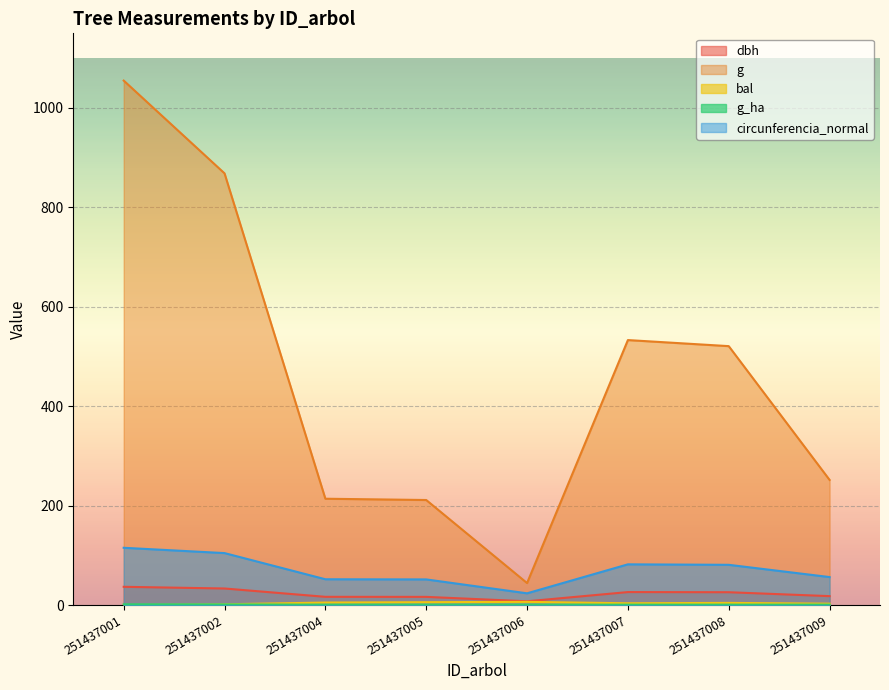

Reading left to right, list all the values displayed in this chart.

dbh: 251437001=36.6	251437002=33.2	251437004=16.5	251437005=16.4	251437006=7.5	251437007=26.1	251437008=25.8	251437009=17.9
g: 251437001=1055.0	251437002=868.3	251437004=213.8	251437005=211.2	251437006=44.2	251437007=533.0	251437008=520.8	251437009=251.7
bal: 251437001=0.0	251437002=1.5	251437004=5.0	251437005=5.7	251437006=6.4	251437007=3.5	251437008=4.3	251437009=2.7
g_ha: 251437001=1.5	251437002=1.2	251437004=0.7	251437005=0.7	251437006=0.6	251437007=0.8	251437008=0.7	251437009=0.8
circunferencia_normal: 251437001=115.1	251437002=104.5	251437004=51.8	251437005=51.5	251437006=23.6	251437007=81.8	251437008=80.9	251437009=56.2